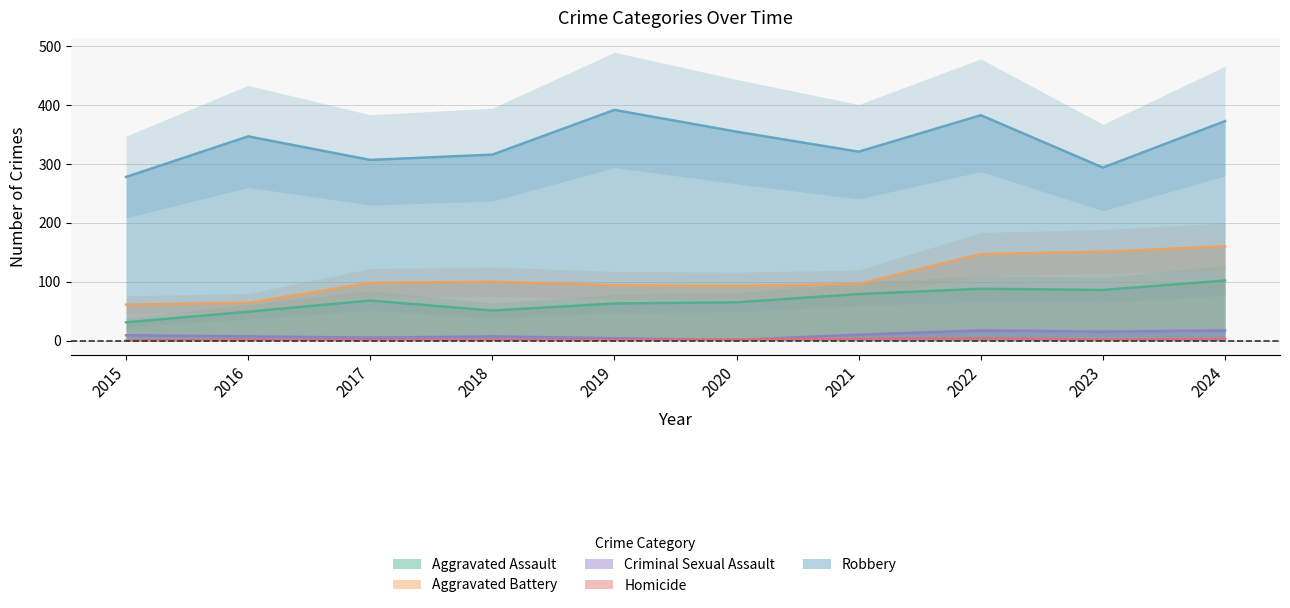

How many interior local peaks does the Aggravated Assault series have?

2